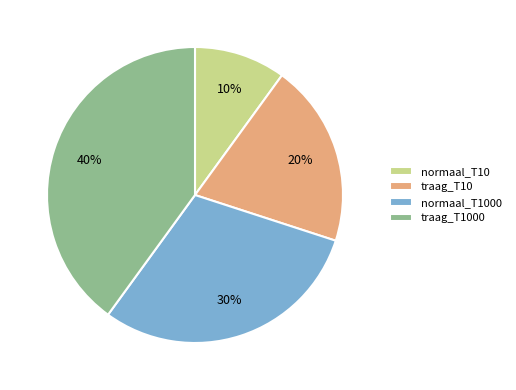

To the nearest percent, what is the average slice percentage?

25%